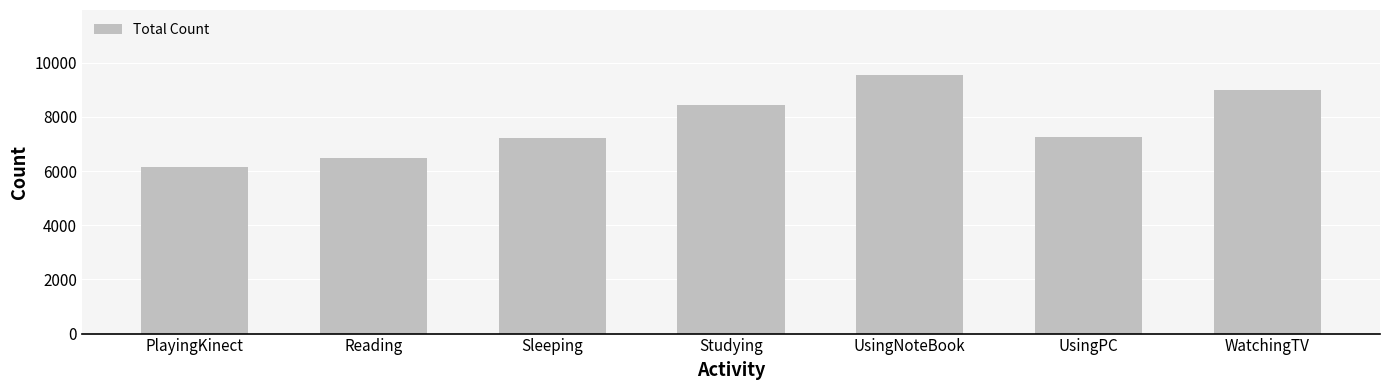

What is the label of the 2nd bar from the right?

UsingPC